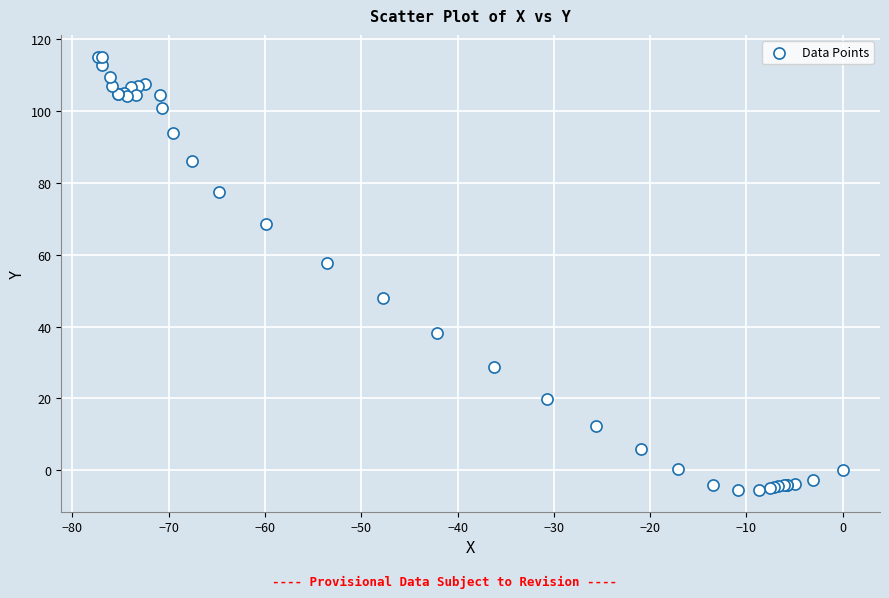

What Y value in the scatter plot is closest to 54?

57.7